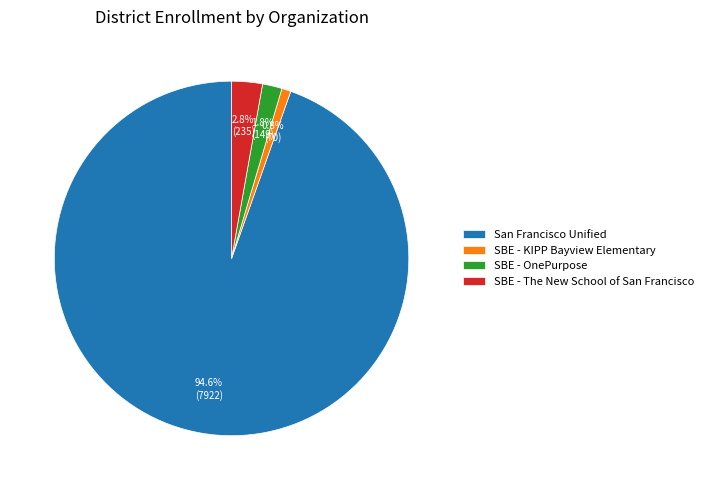

Between SBE - The New School of San Francisco and SBE - KIPP Bayview Elementary, which is larger?

SBE - The New School of San Francisco